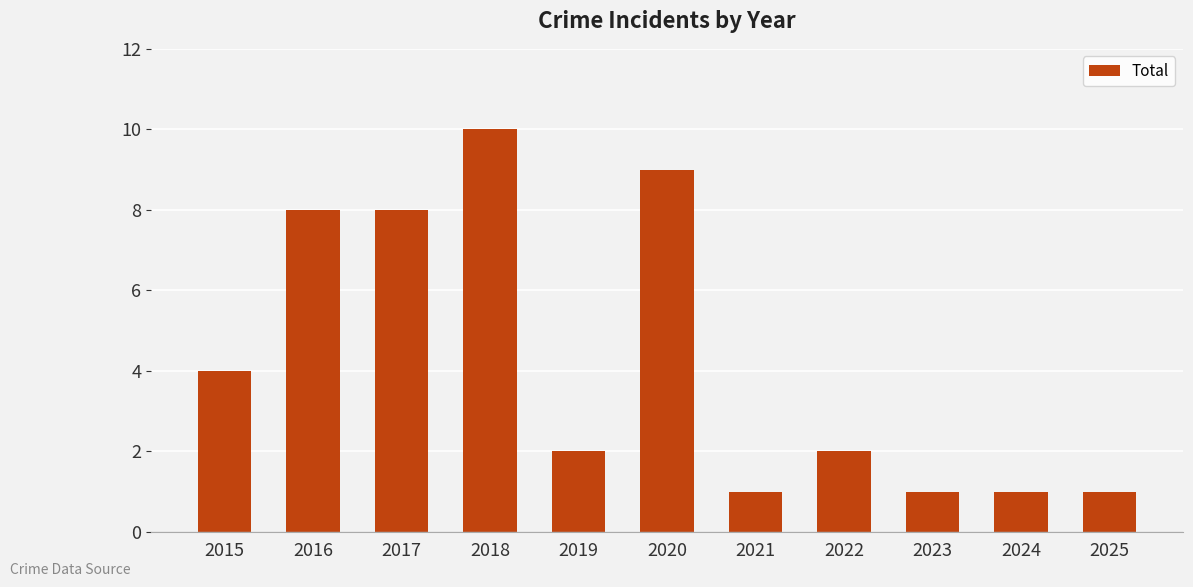

What is the average value?

4